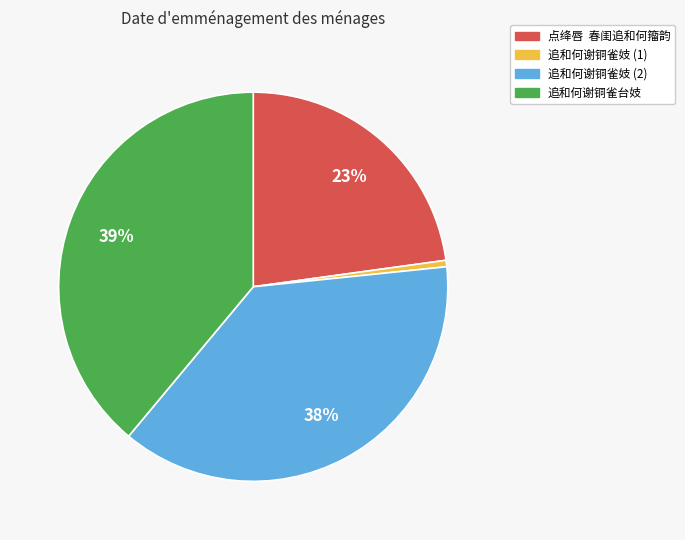

To the nearest percent, what is the difference between the largest and smallest slice percentages?

38%